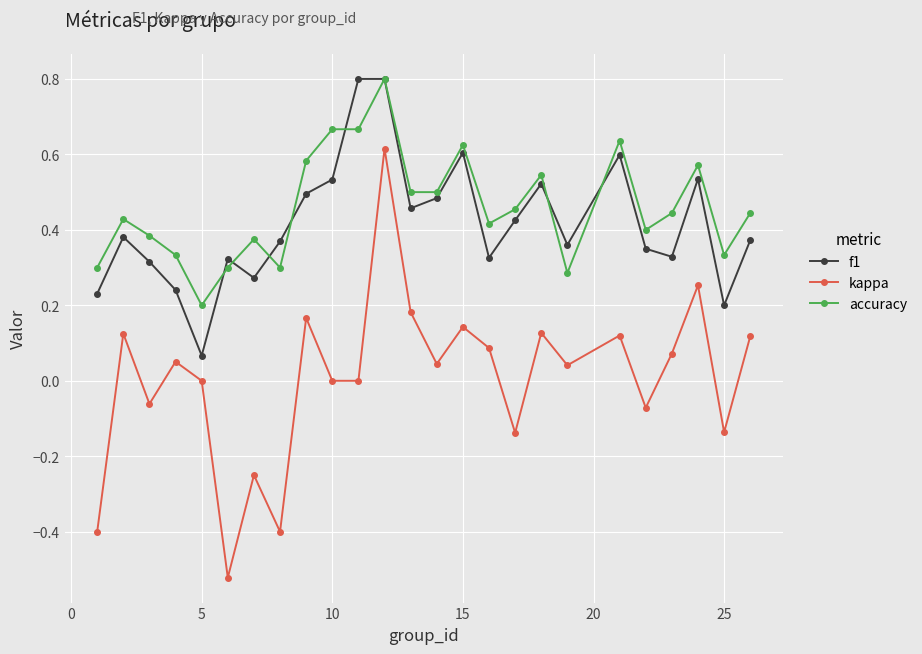

True or false: kappa and accuracy cross at least once.

False